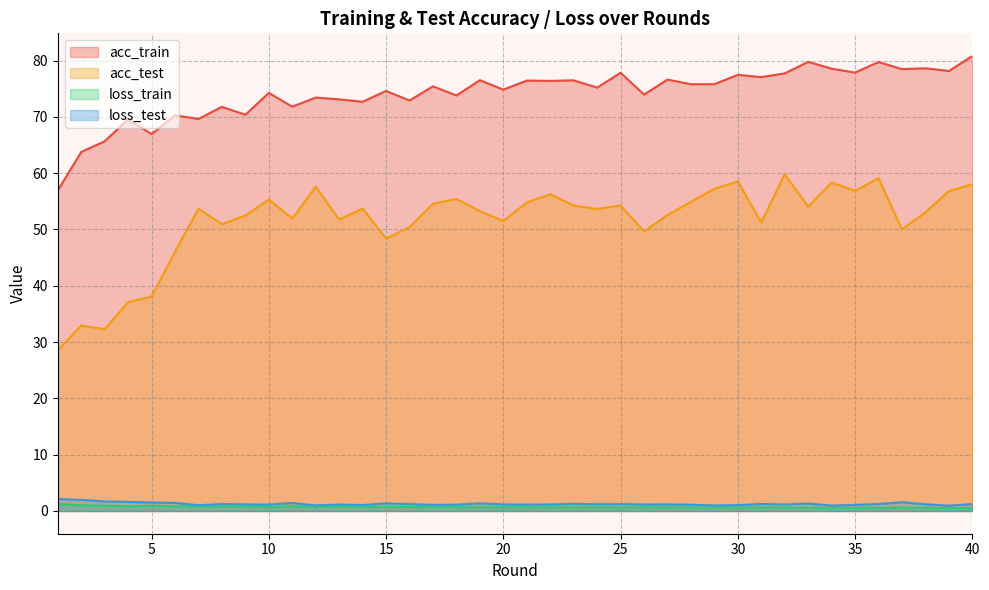

Rank the series at 13 from highest to lowest value.

acc_train, acc_test, loss_test, loss_train